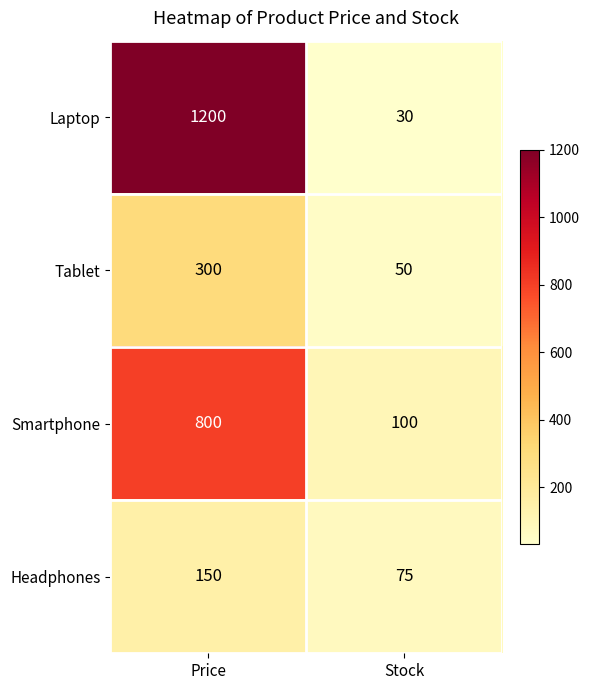

Count the number of categories in the chart.

2